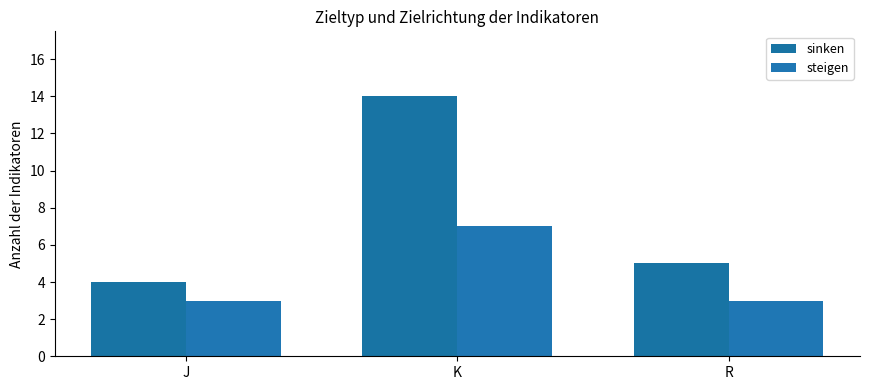

How many data points does each series have?

3